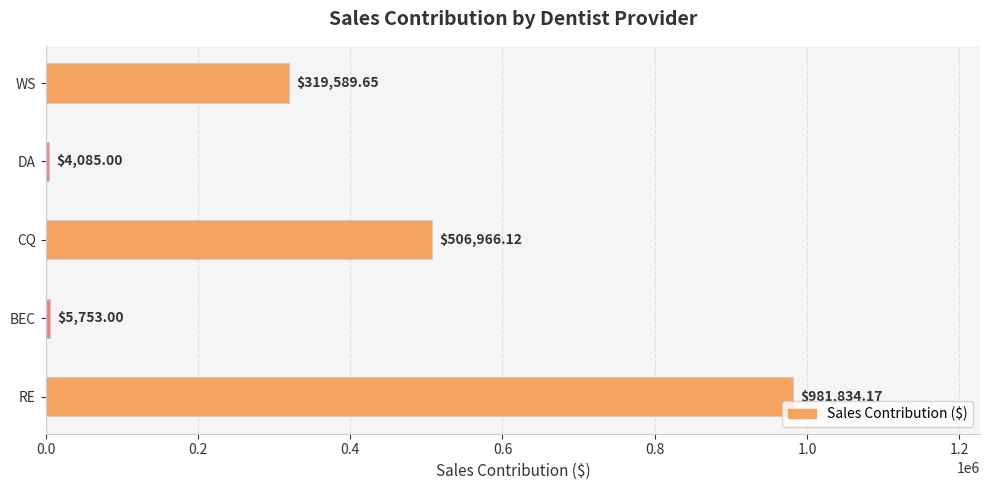

What is the difference between the maximum and minimum values?

977749.2